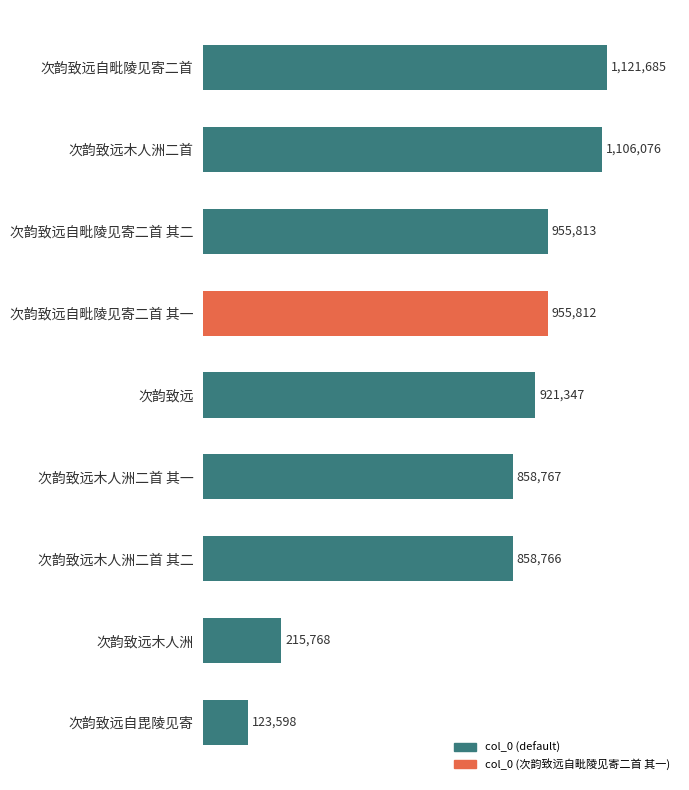

Approximately how many times larger is the value at 次韵致远木人洲二首 compared to 次韵致远自毗陵见寄二首 其二?

1.2